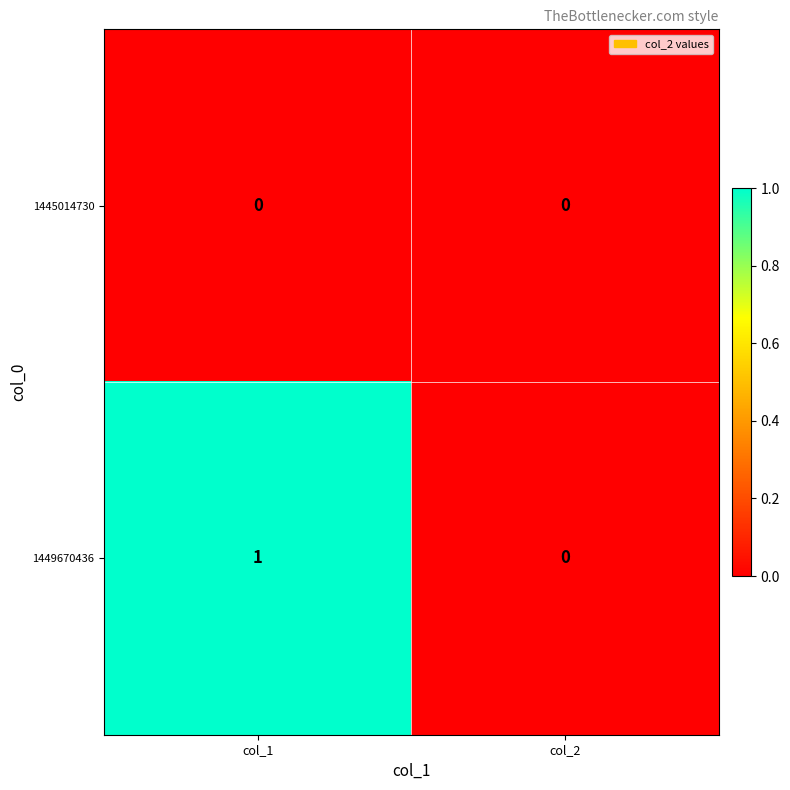

At which label does 1449670436 reach its minimum?

col_2